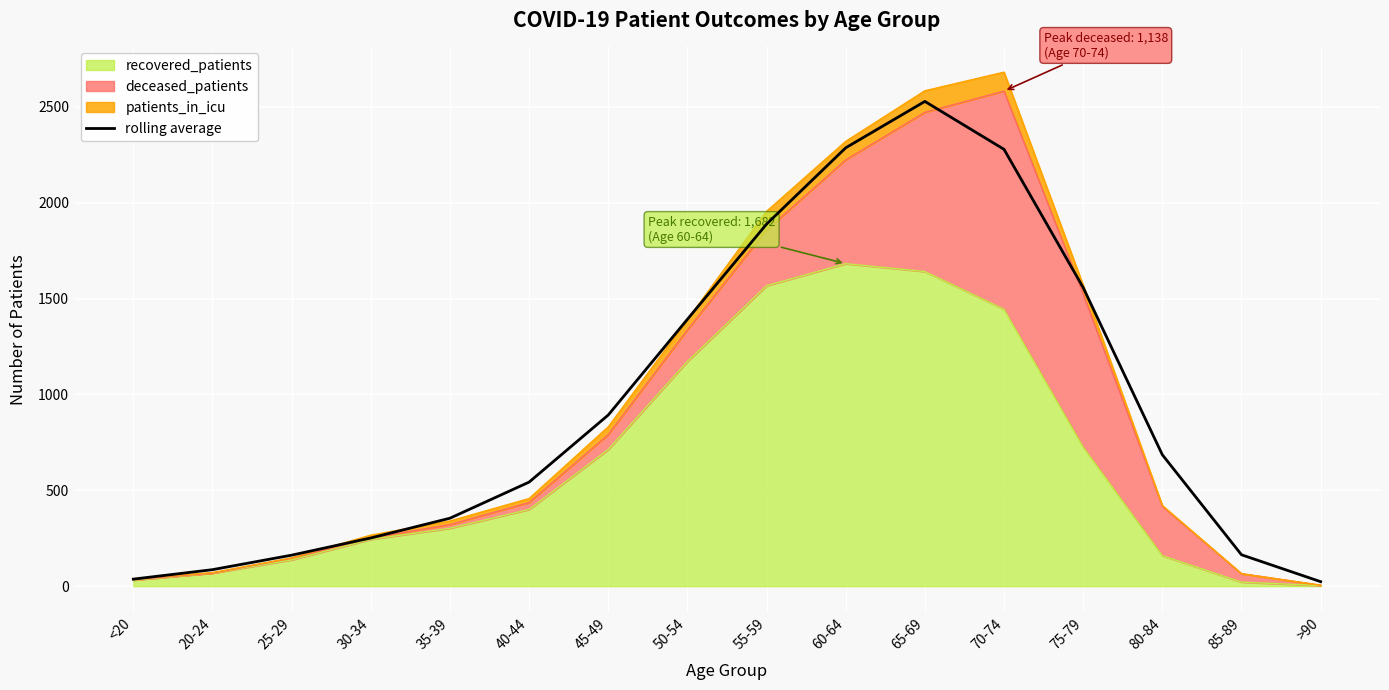

Where is the first local maximum?

65-69